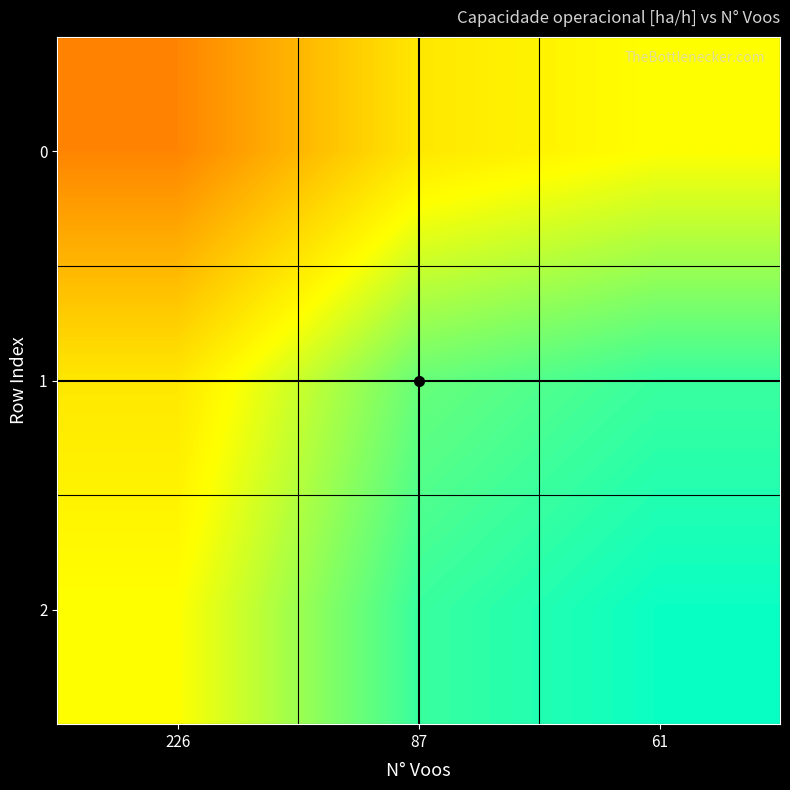

What is the total value across all series at 226?

8.8